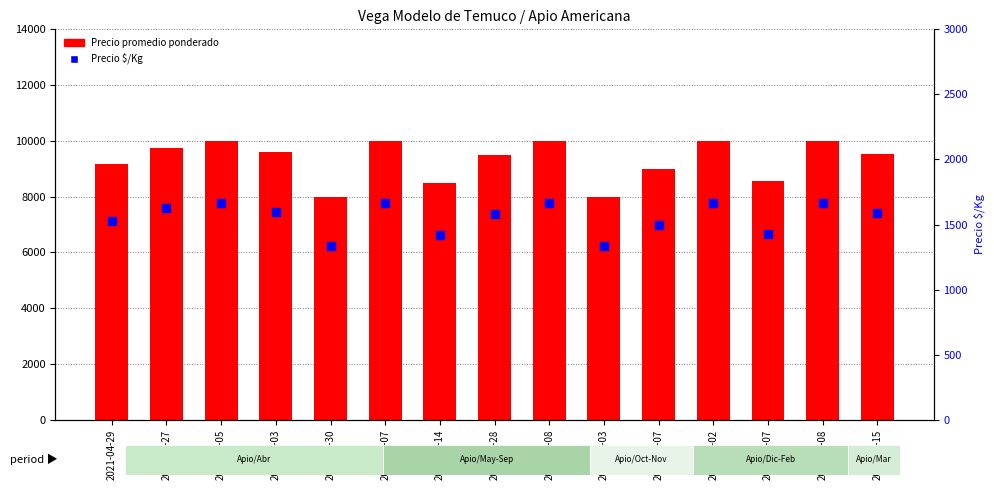

At which category is the sum across all series the highest?

2021-07-05